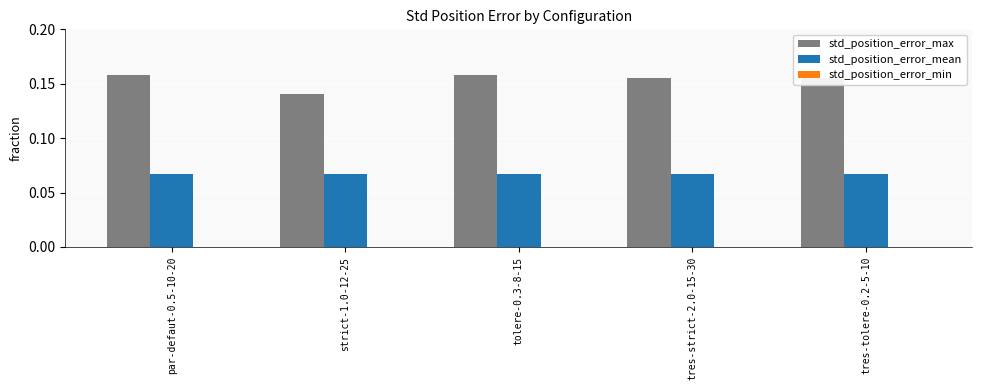

Is it true that std_position_error_max equals 0.3 at par-defaut-0.5-10-20?

False